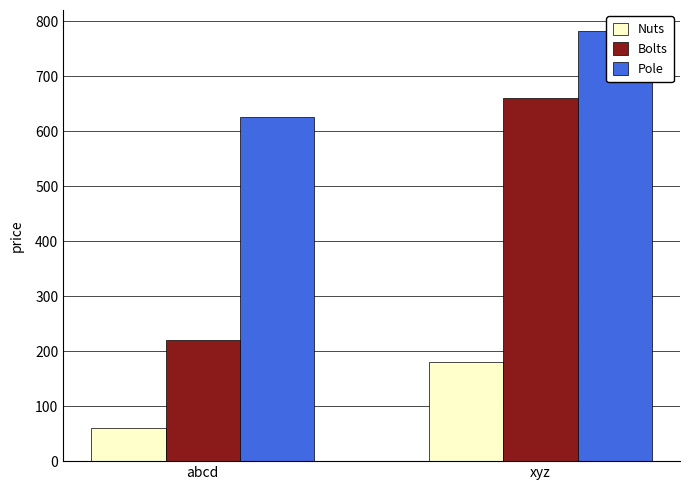

What is the average value of the Pole series?

703.1